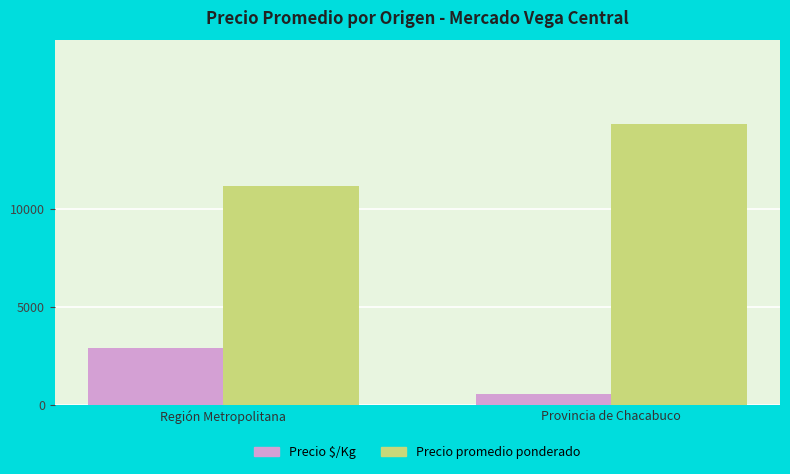

What is the total value across all series at Región Metropolitana?

14061